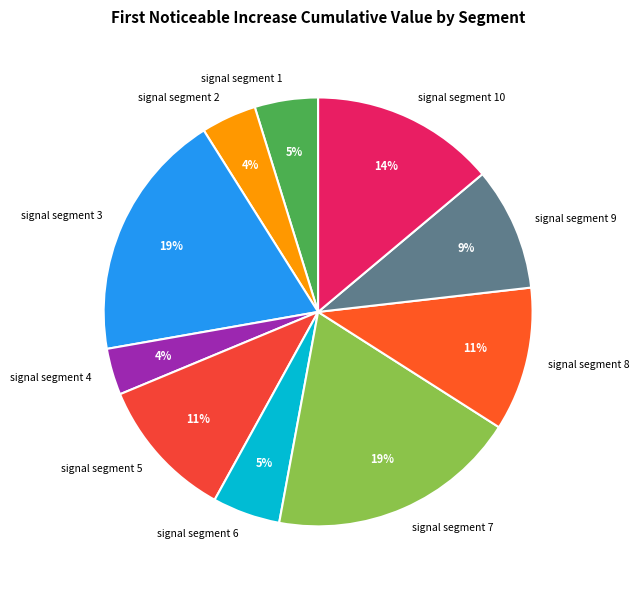

How many slices are in this pie chart?

10